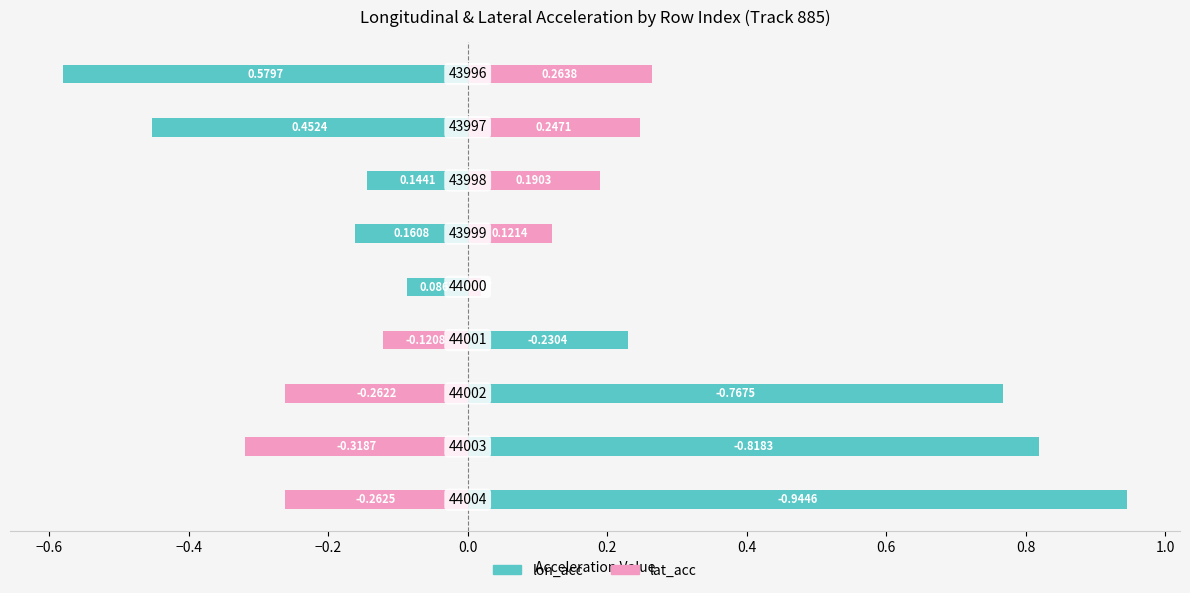

Is the value of lat_acc at 0.0 greater than the value of lon_acc at 0.4?

No